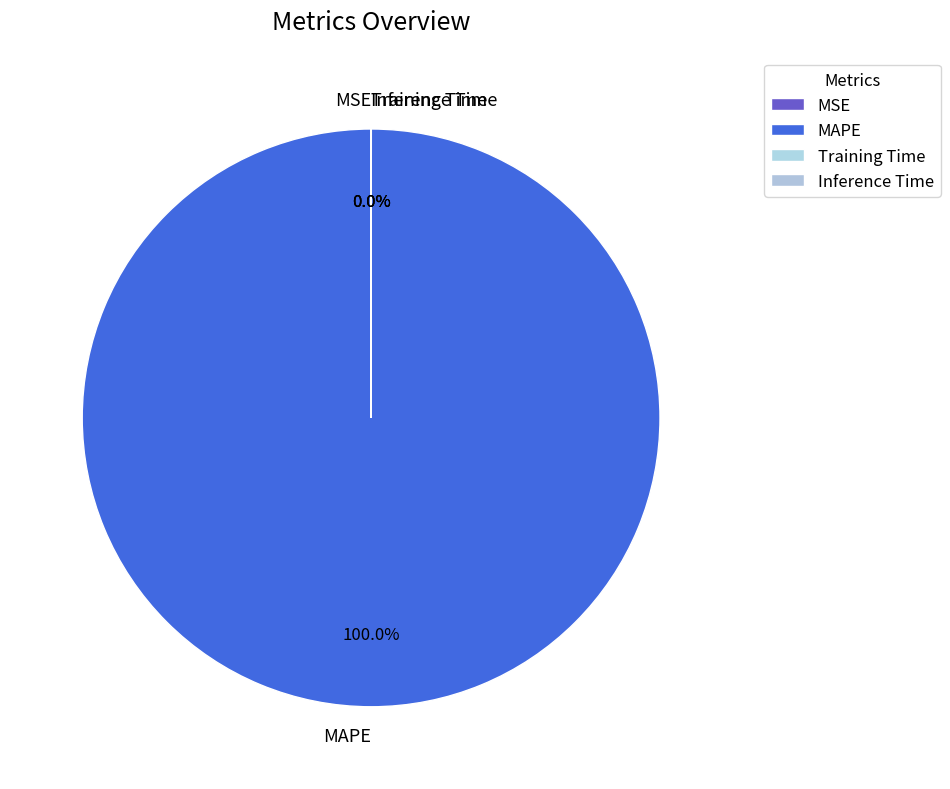

Does any single category account for the majority?

Yes